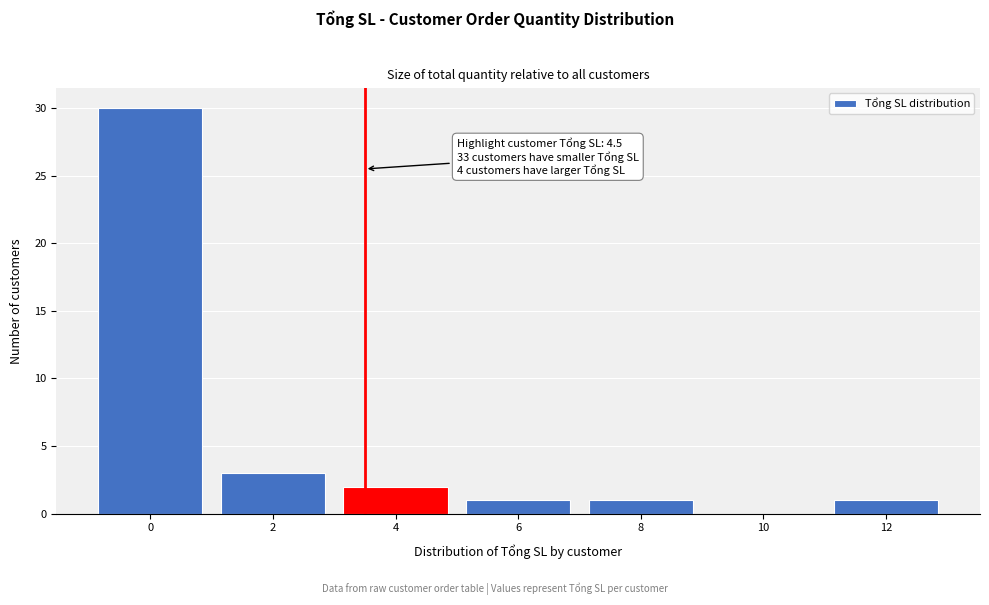

Reading left to right, extract all data points from this chart.

0=30	2=3	4=2	6=1	8=1	10=0	12=1